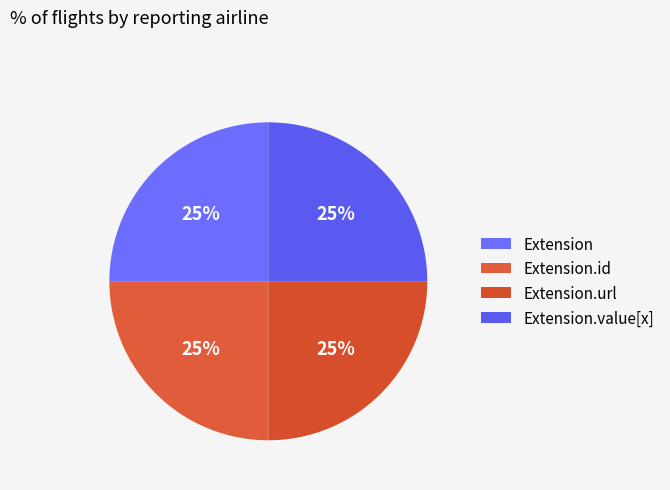

How many segments does this pie chart have?

4